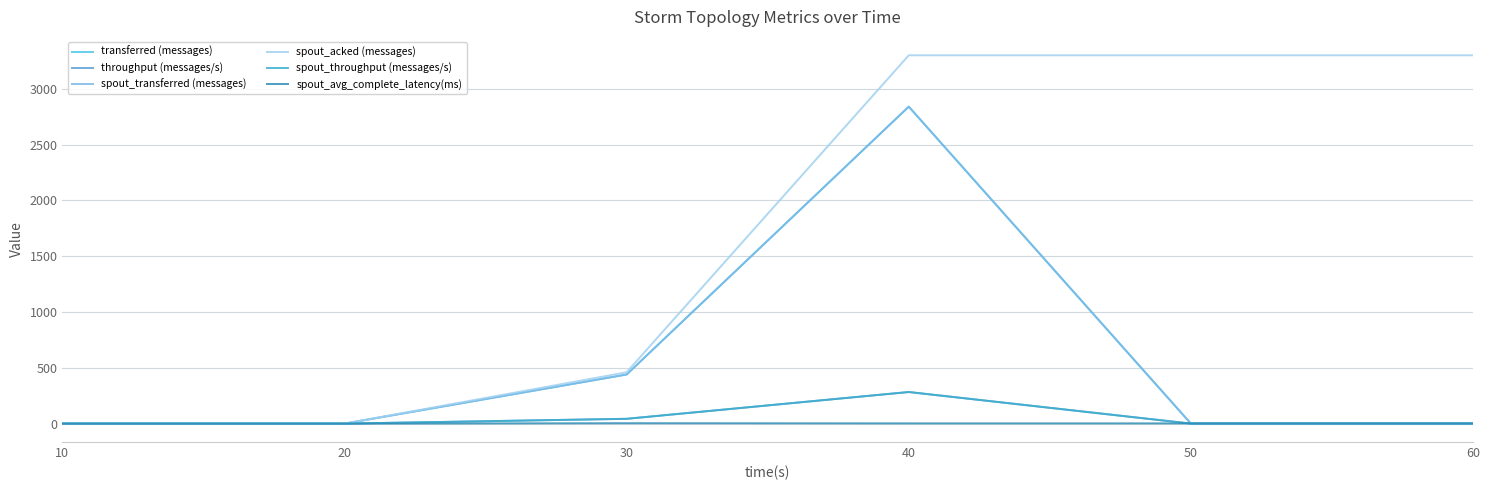

What is the difference between the spout_transferred (messages) values at 20 and 30?

440.0